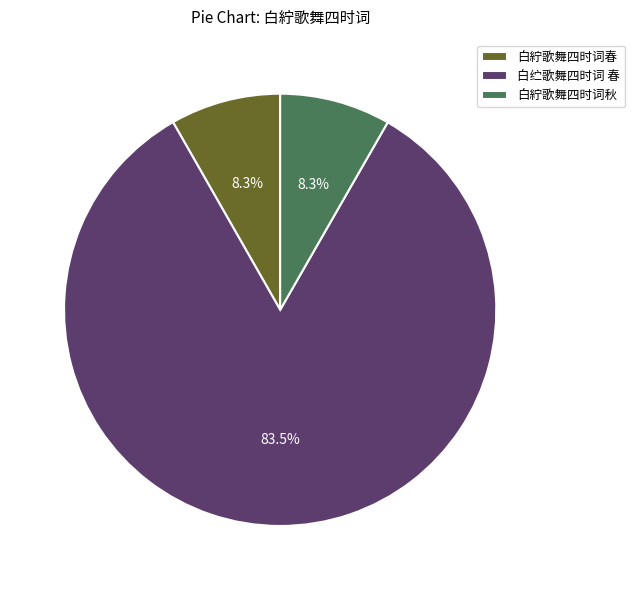

Between 白纻歌舞四时词 春 and 白紵歌舞四时词秋, which is larger?

白纻歌舞四时词 春